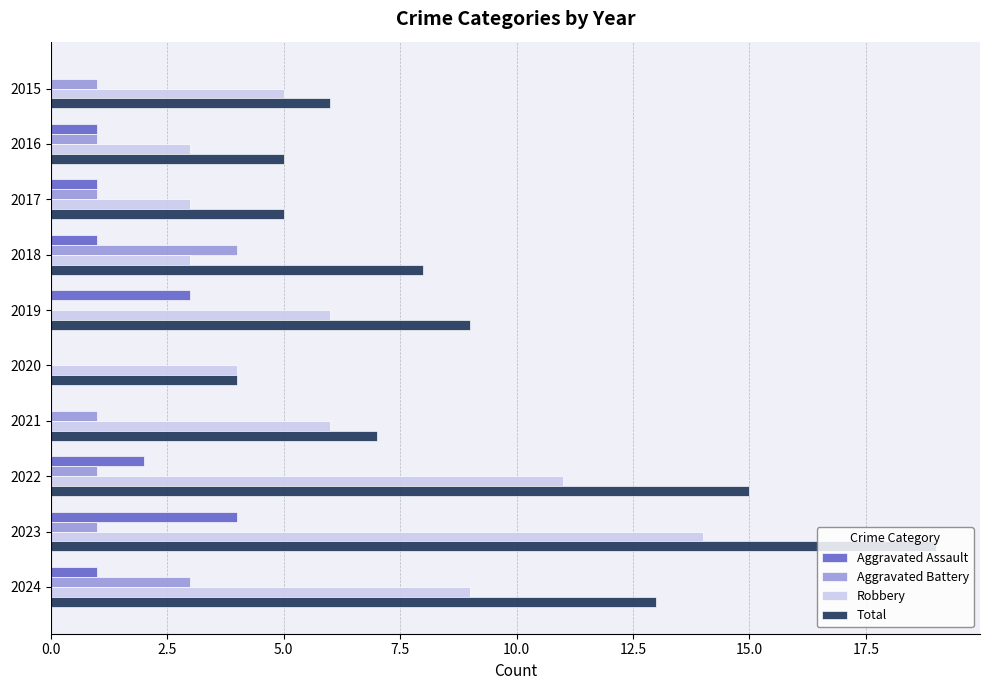

Which series changed the most between 2015 and 2023?

Total